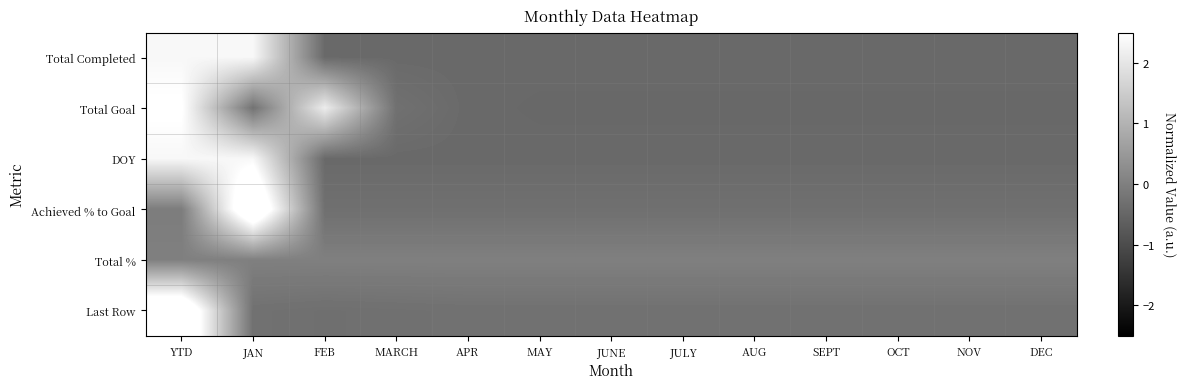

List the series in order of their peak value, lowest first.

Total %, Total Completed, DOY, Total Goal, Achieved % to Goal, Last Row